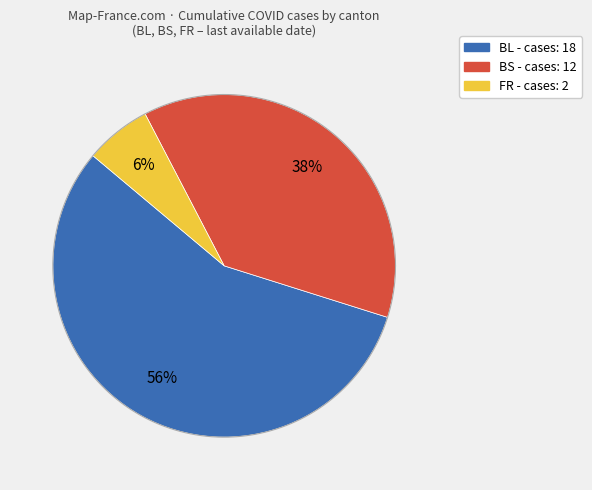

To the nearest percent, what is the difference between the largest and smallest slice percentages?

50%